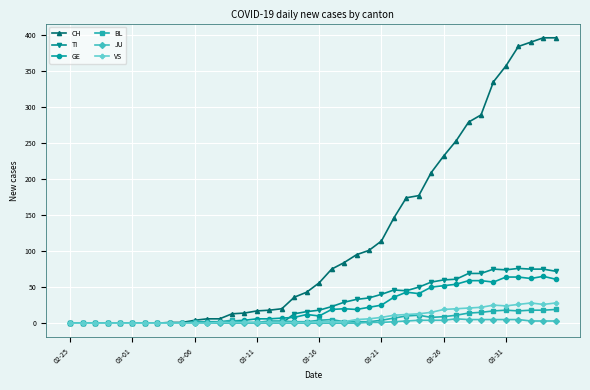

Is this an area chart (filled region under the line)?

No